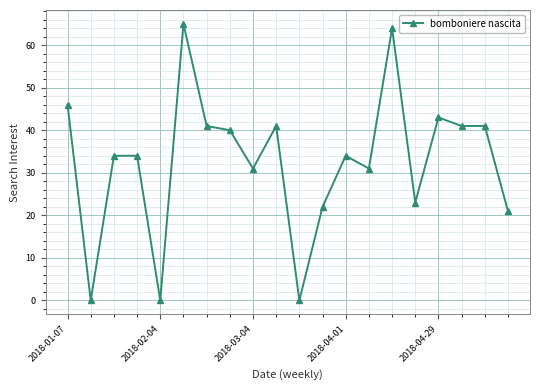

How many lines are shown in the chart?

1